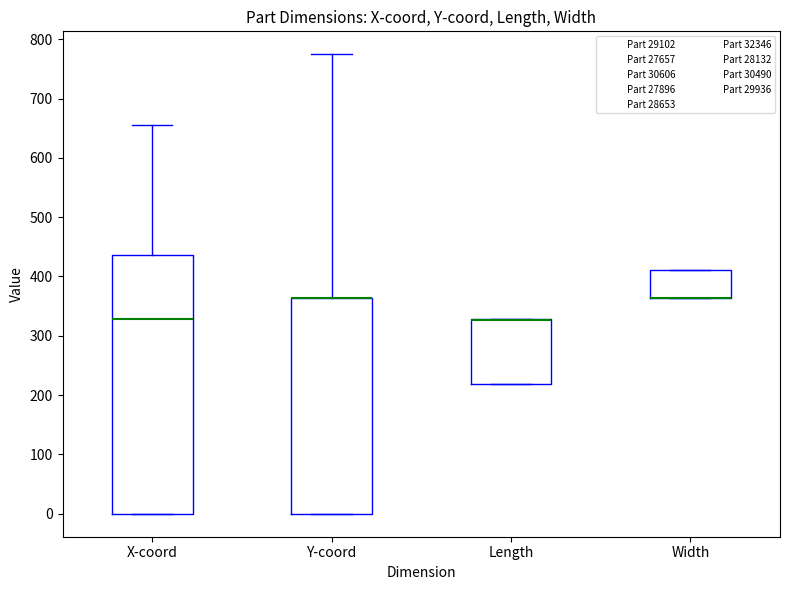

Comparing the boxes themselves (not the whiskers), which one is the tallest?

X-coord